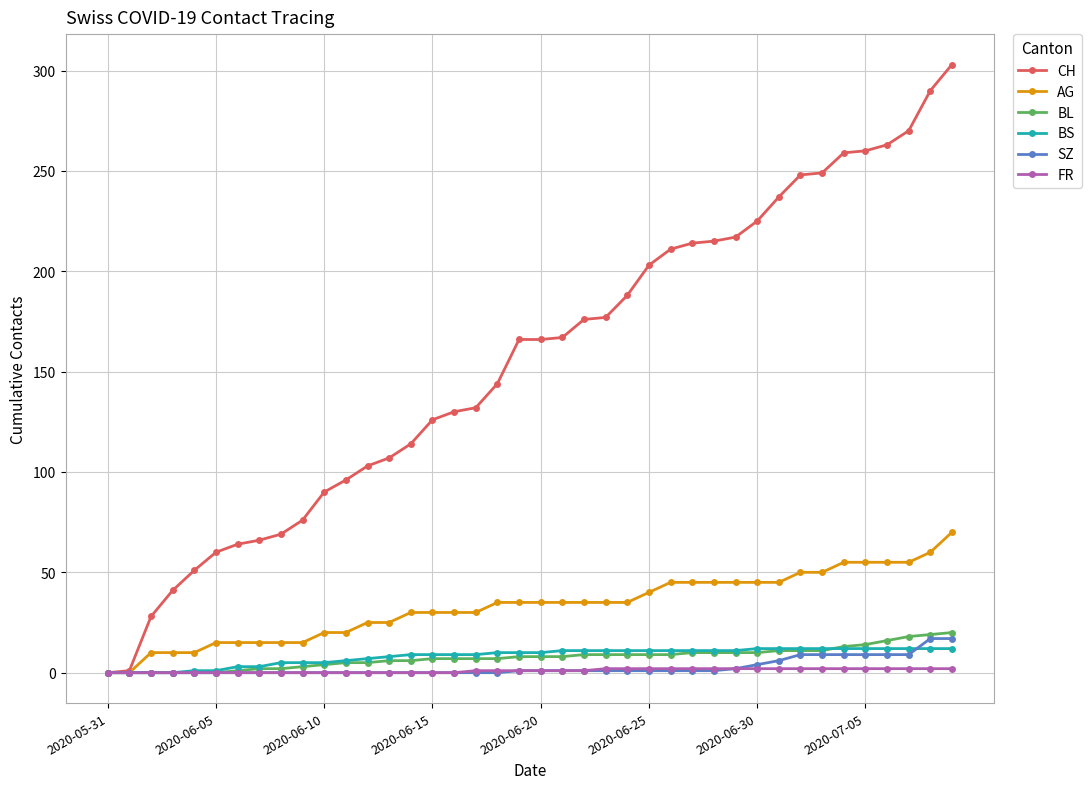

What is the maximum value for CH?

303